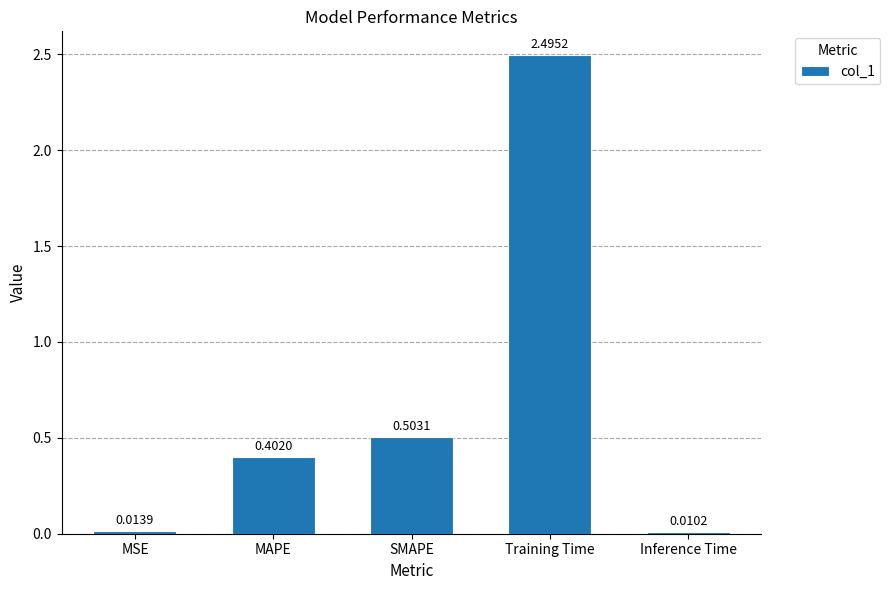

Which label corresponds to the largest value in the chart?

Training Time